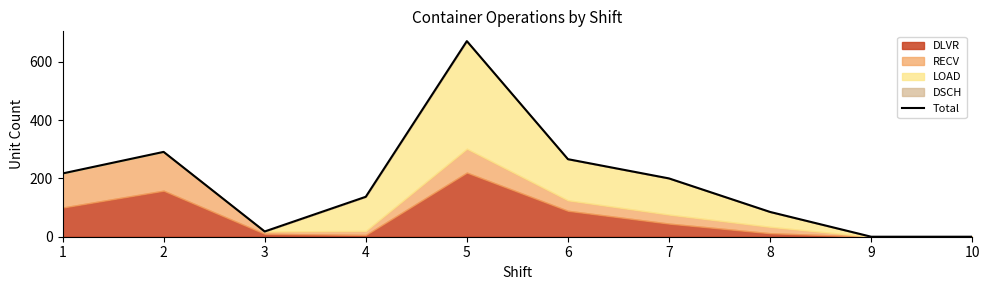

What is the sum of all values?

1885